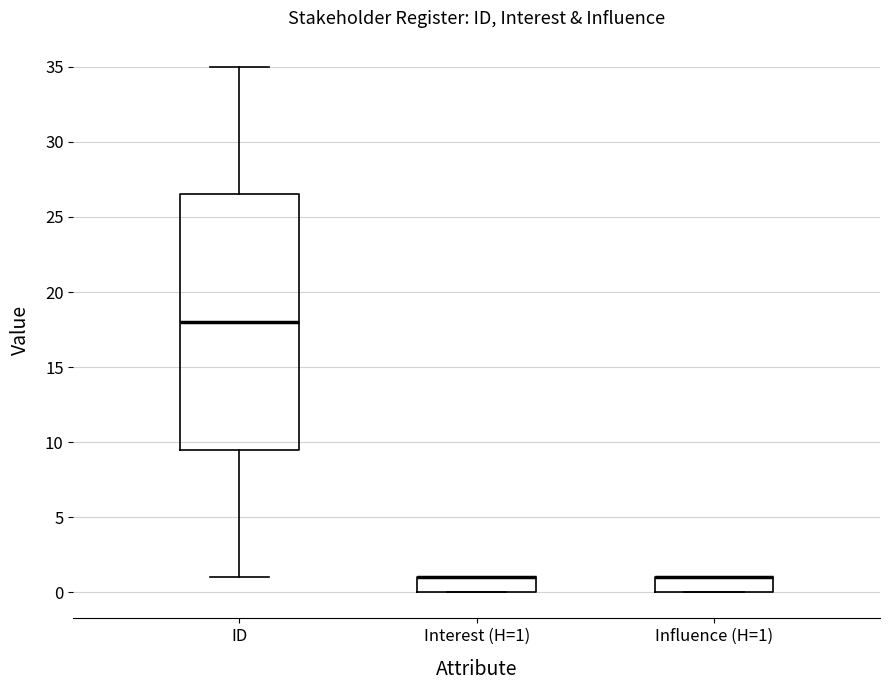

Which box is the tallest, from its lower edge to its upper edge?

ID